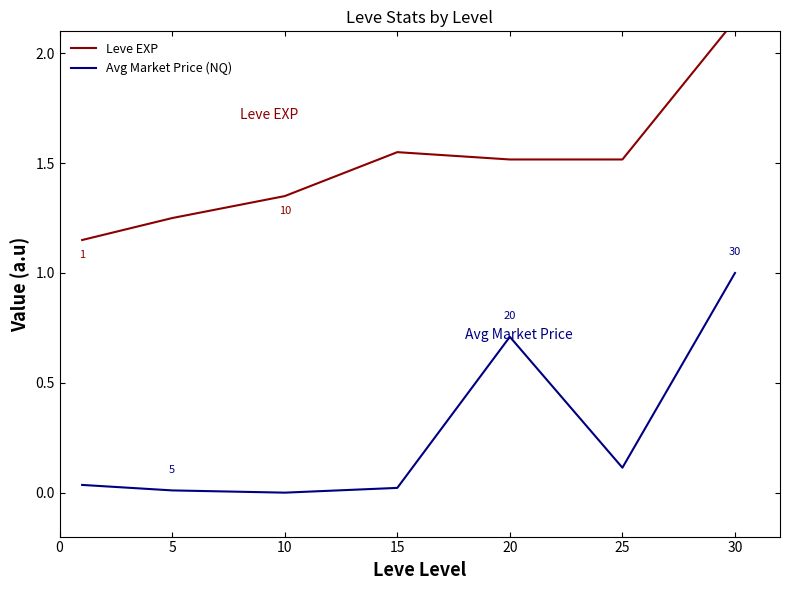

The value of Leve EXP at 30 is 2.1. True or false?

True